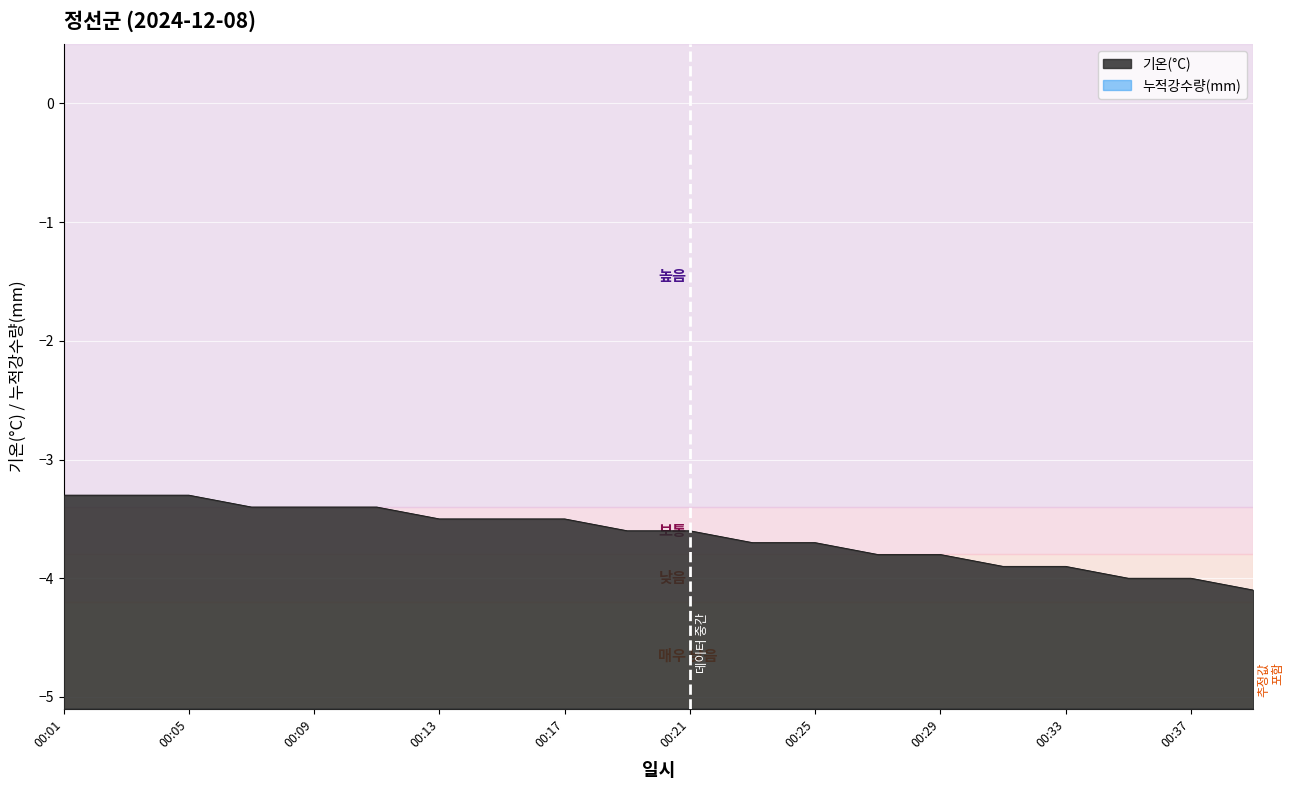

How many data points does each series have?

20